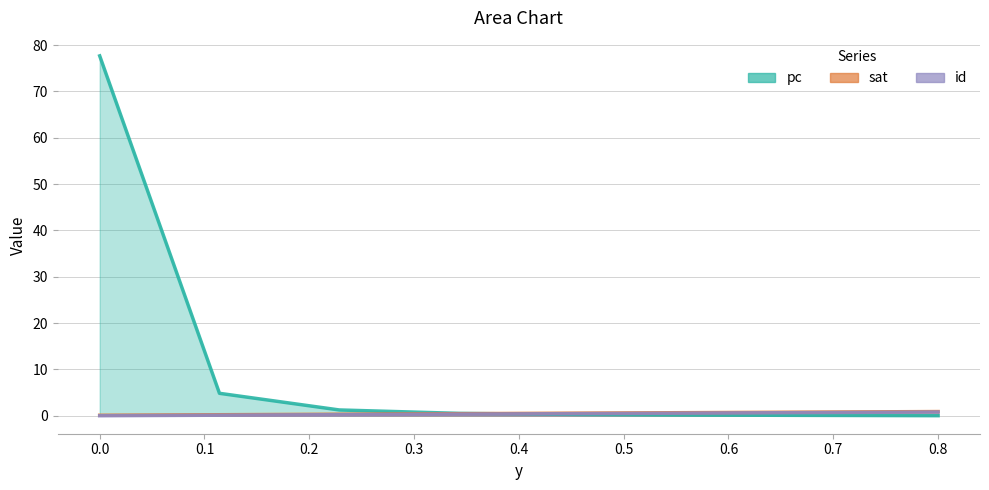

What is the difference between the maximum and minimum values in the id series?

0.8